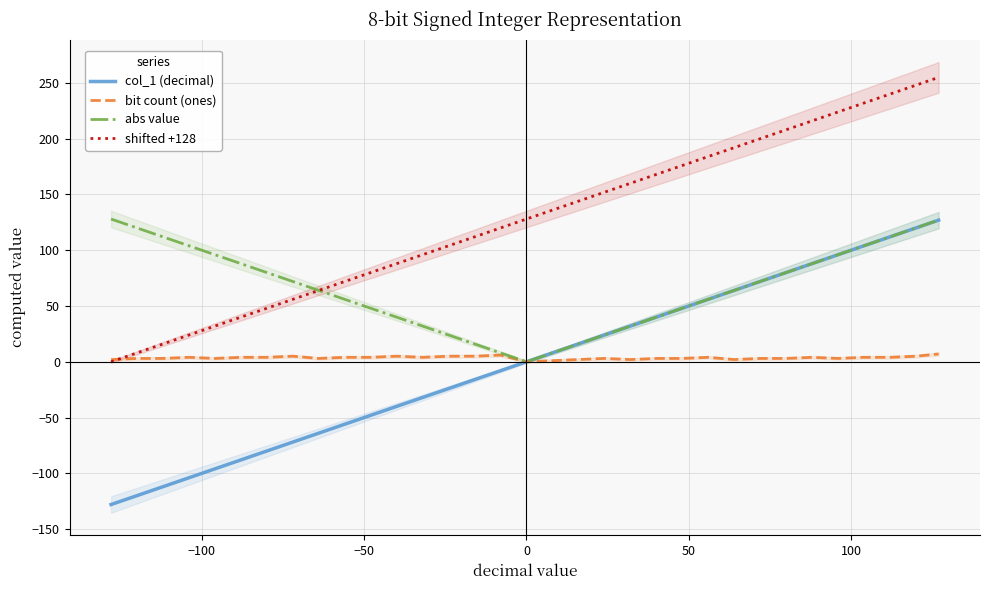

How many data points in abs value are less than 64?

15